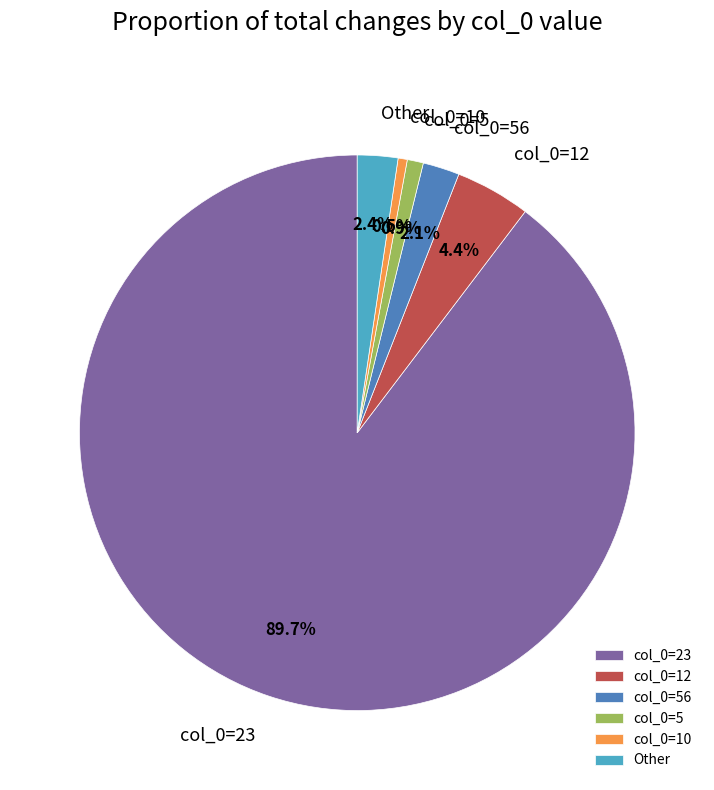

What is the largest slice in the pie chart?

col_0=23